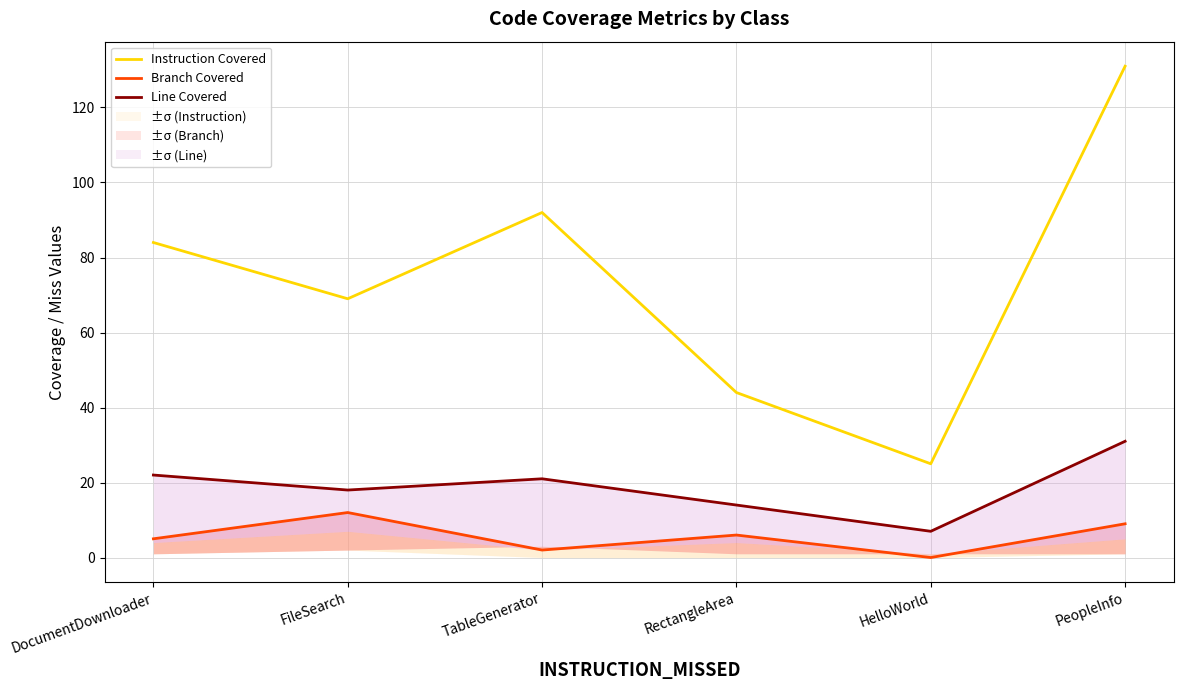

What is the label of the 2nd point from the right?

HelloWorld